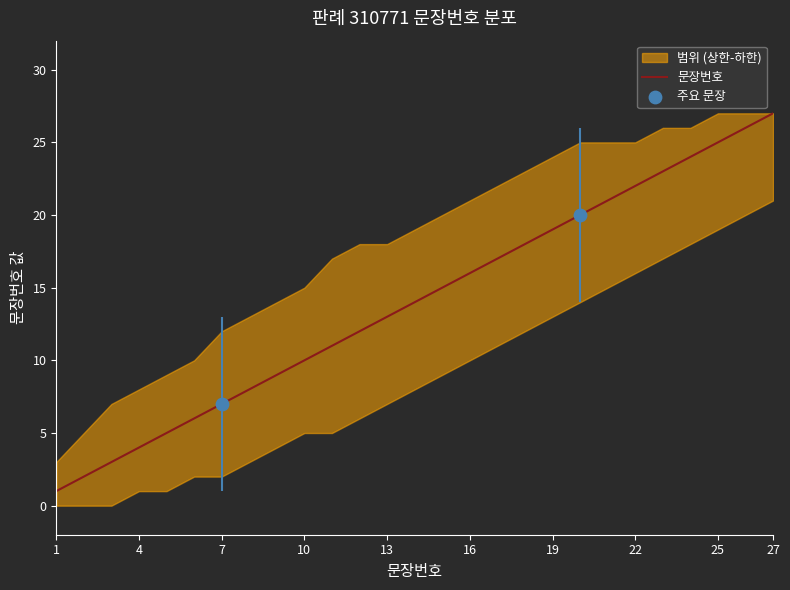

At which category is the sum across all series the highest?

27